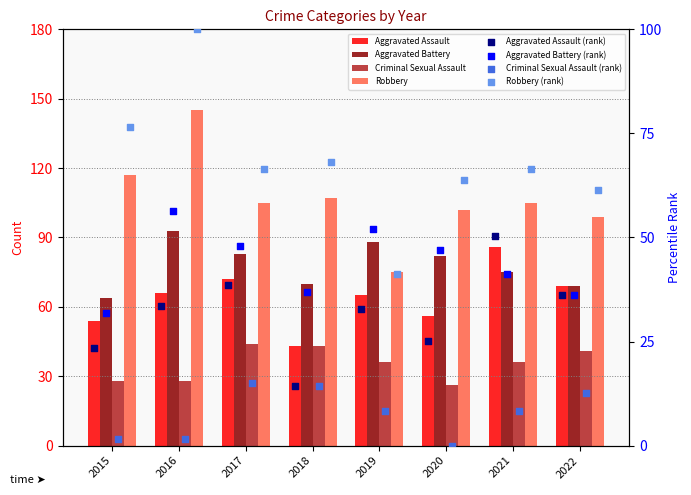

What is the total value across all series at 2017?

304